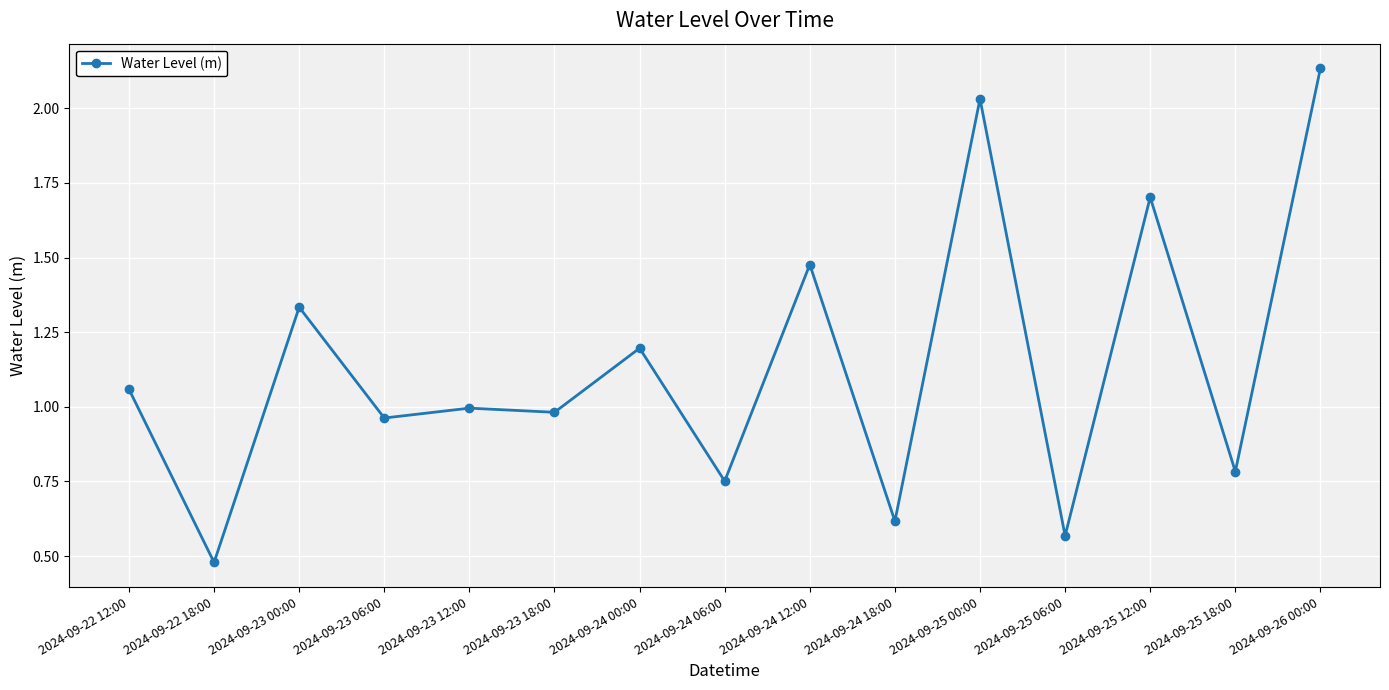

True or false: the data shows 0.6 at 2024-09-25 06:00.

True